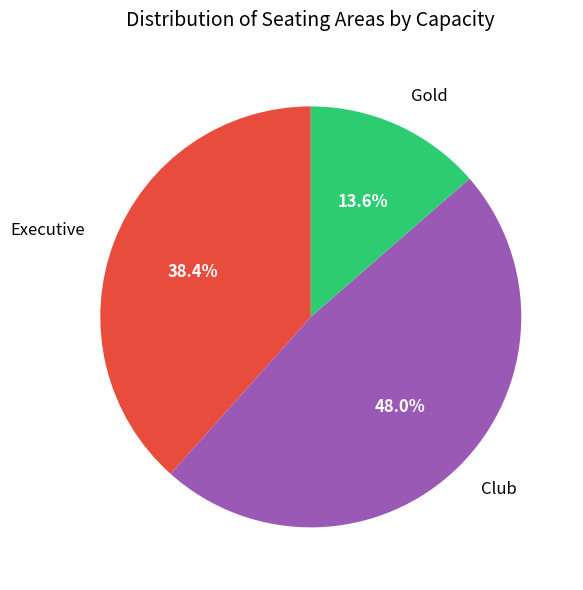

Combined, what portion of the pie is Club and Gold?

61.6%